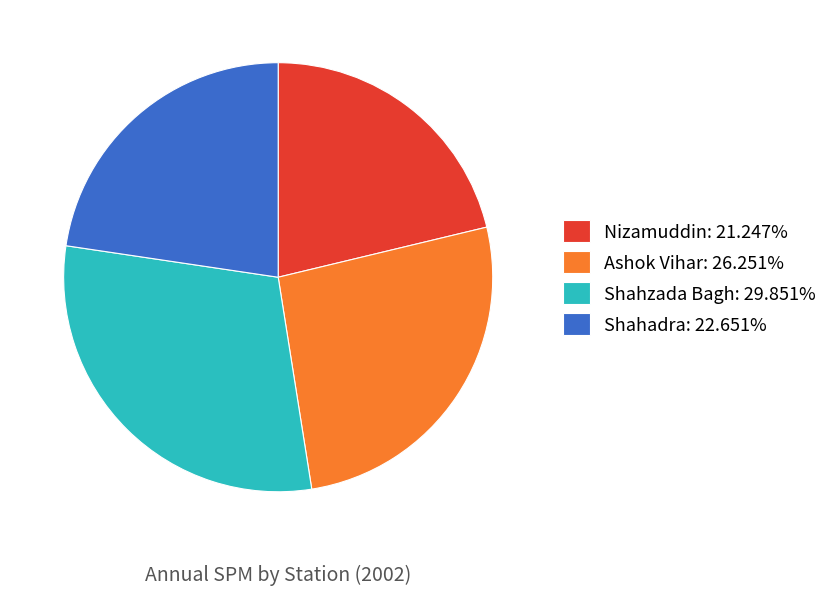

Is Nizamuddin the majority of the pie?

No